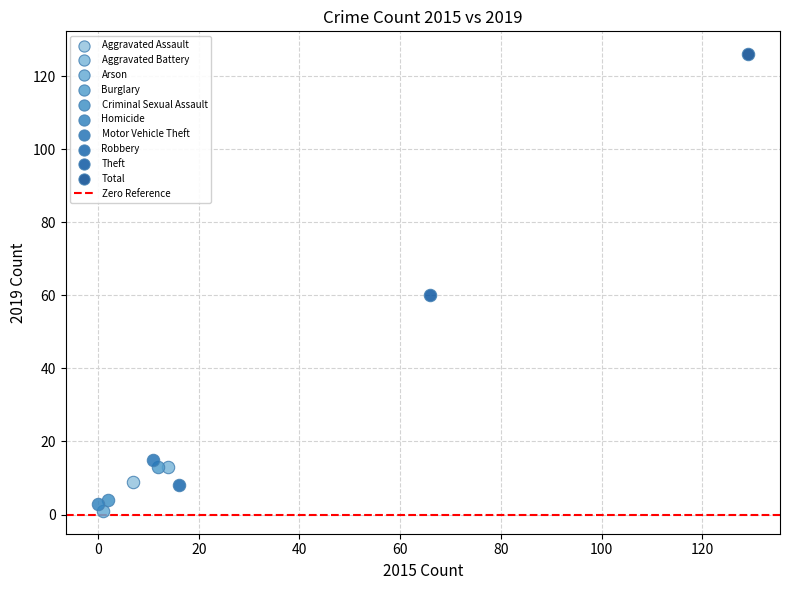

Which series contains the lowest Y value?

Arson